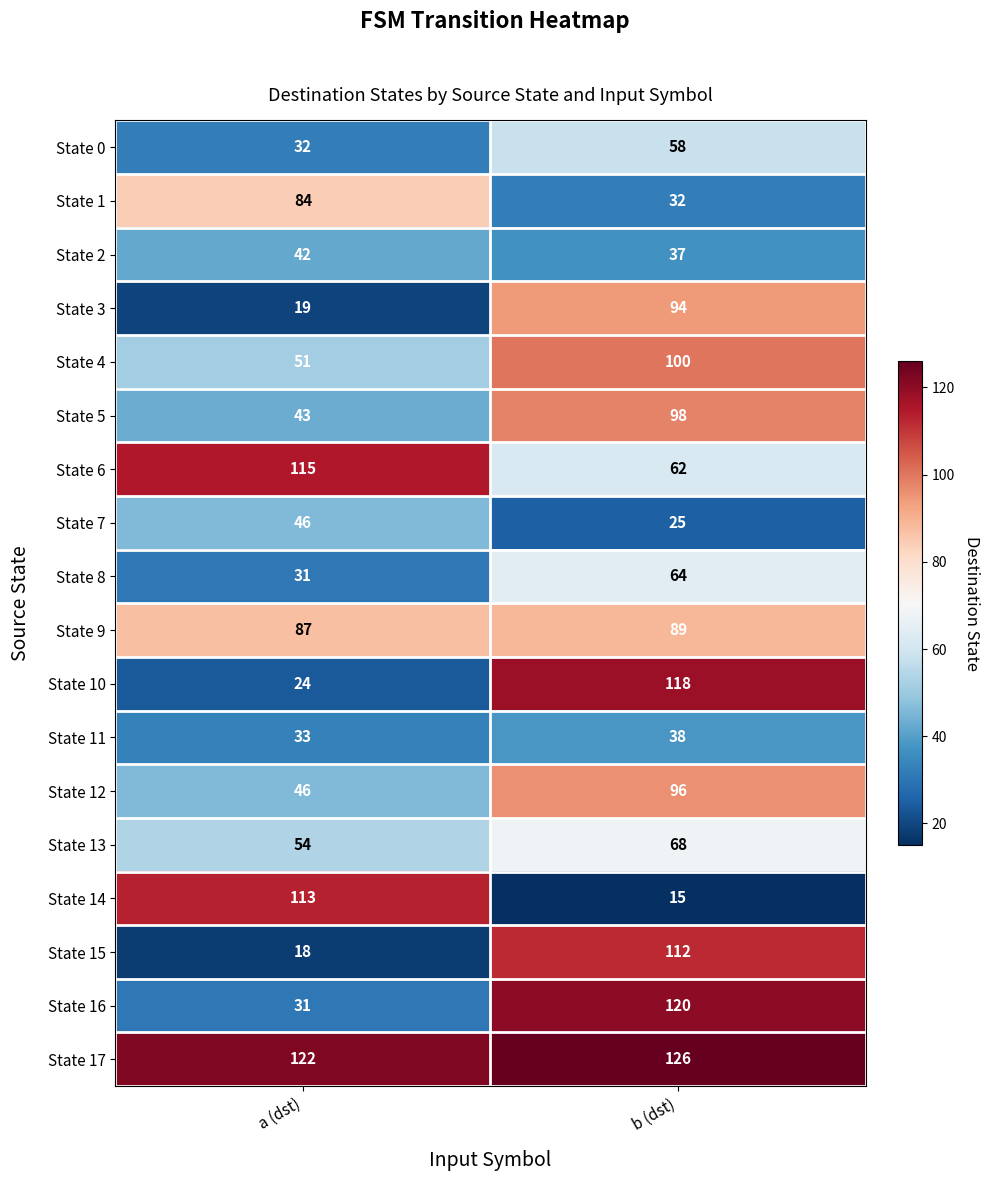

Rank the series by their maximum value, from highest to lowest.

State 17, State 16, State 10, State 6, State 14, State 15, State 4, State 5, State 12, State 3, State 9, State 1, State 13, State 8, State 0, State 7, State 2, State 11